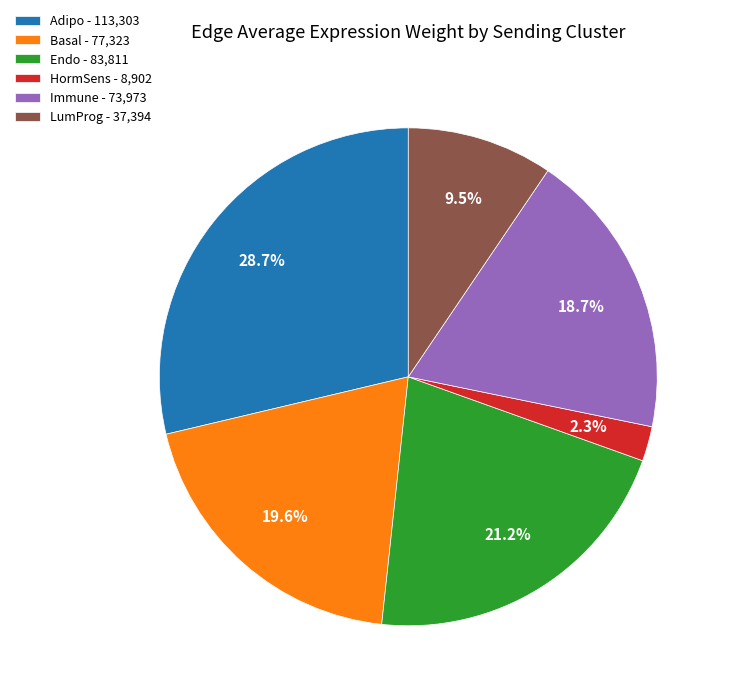

Rank the categories by value from highest to lowest.

Adipo - 113,303, Endo - 83,811, Basal - 77,323, Immune - 73,973, LumProg - 37,394, HormSens - 8,902